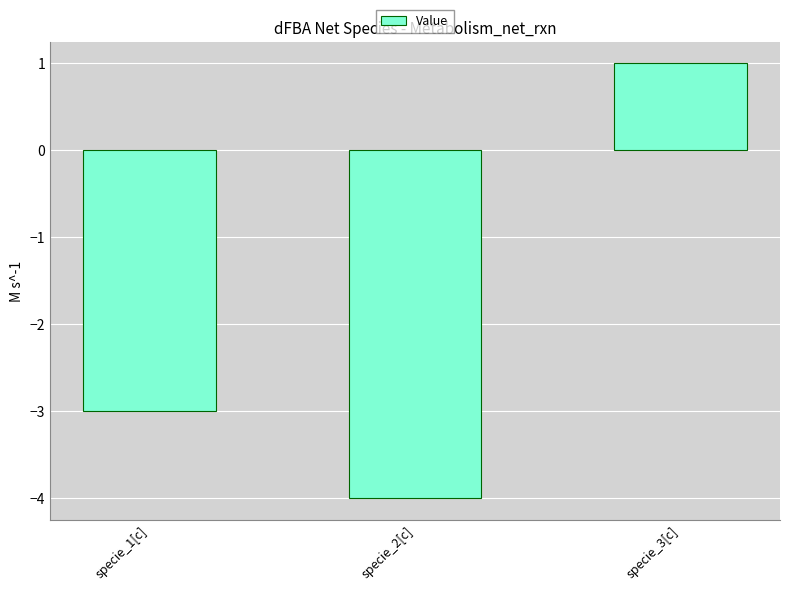

How many values exceed -3?

1